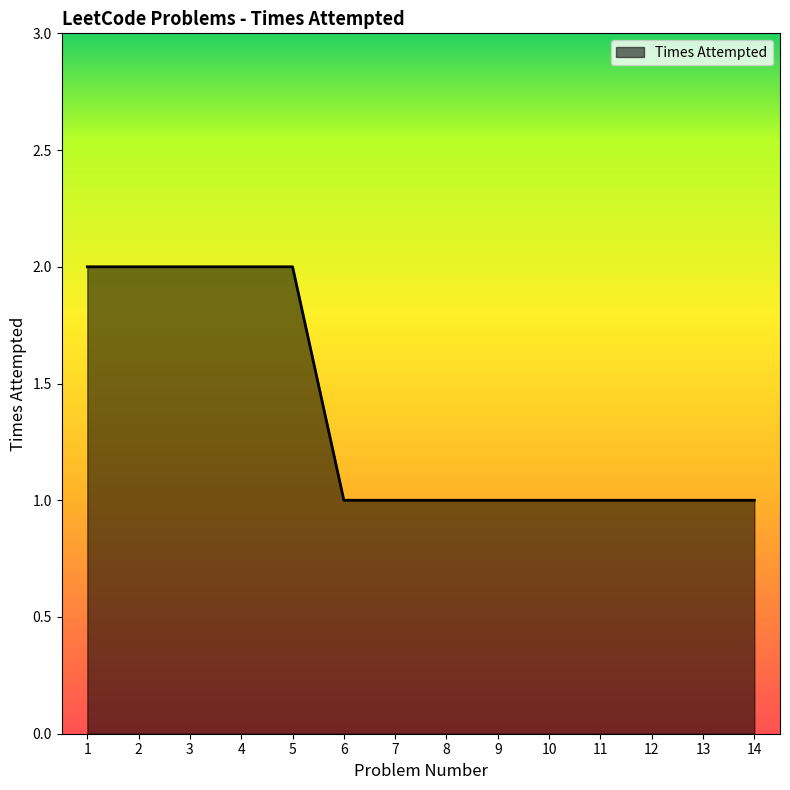

True or false: the data shows 1 at 6.

True